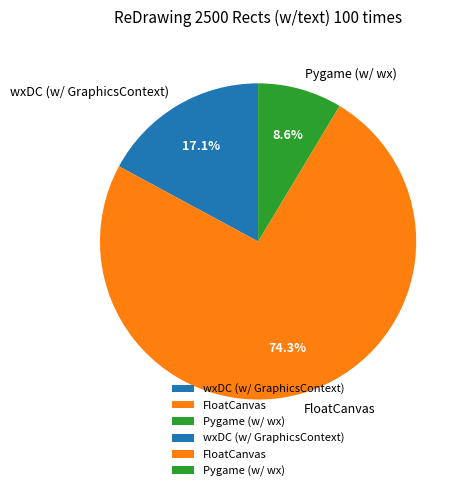

Which has a higher value, FloatCanvas or wxDC (w/ GraphicsContext)?

FloatCanvas